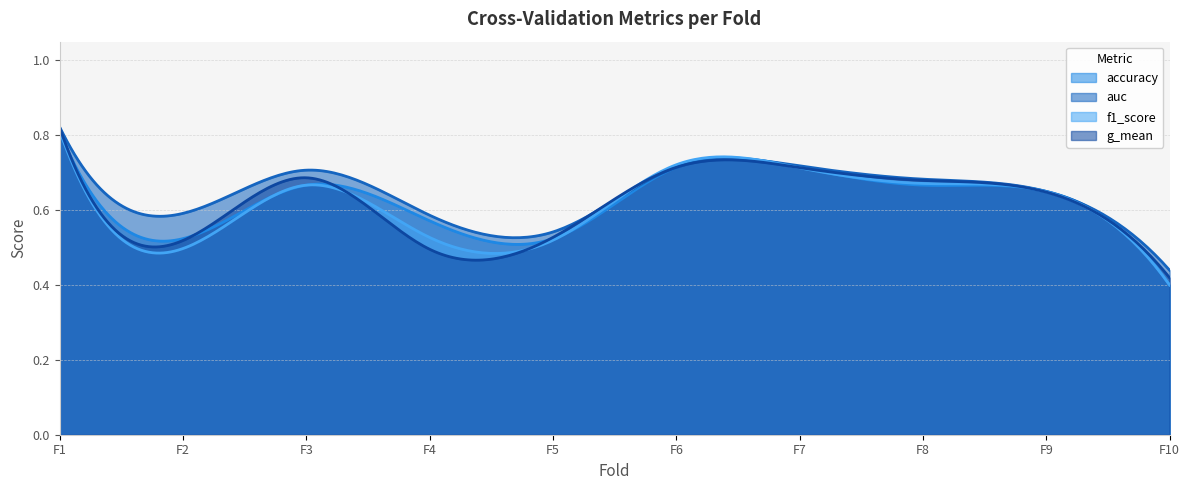

Rank the categories by f1_score value from lowest to highest.

10, 2, 5, 4, 9, 3, 8, 7, 6, 1